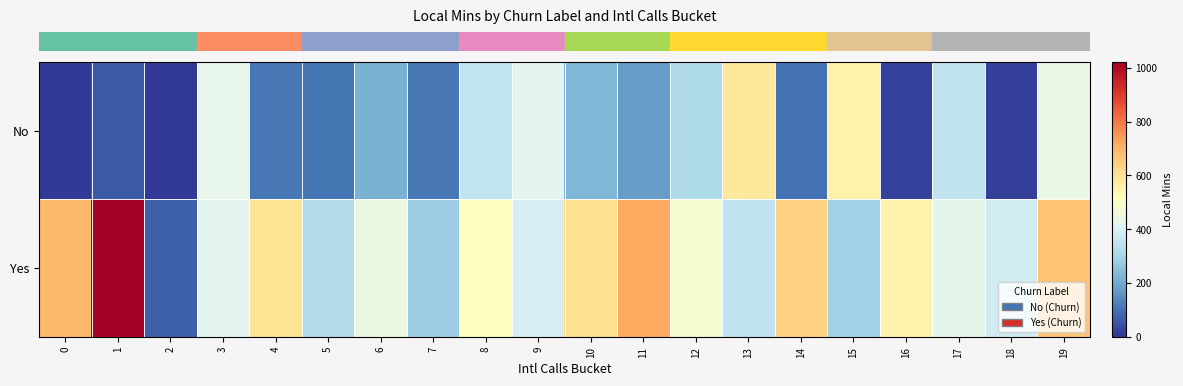

Which series has the largest range (max minus min)?

row_1